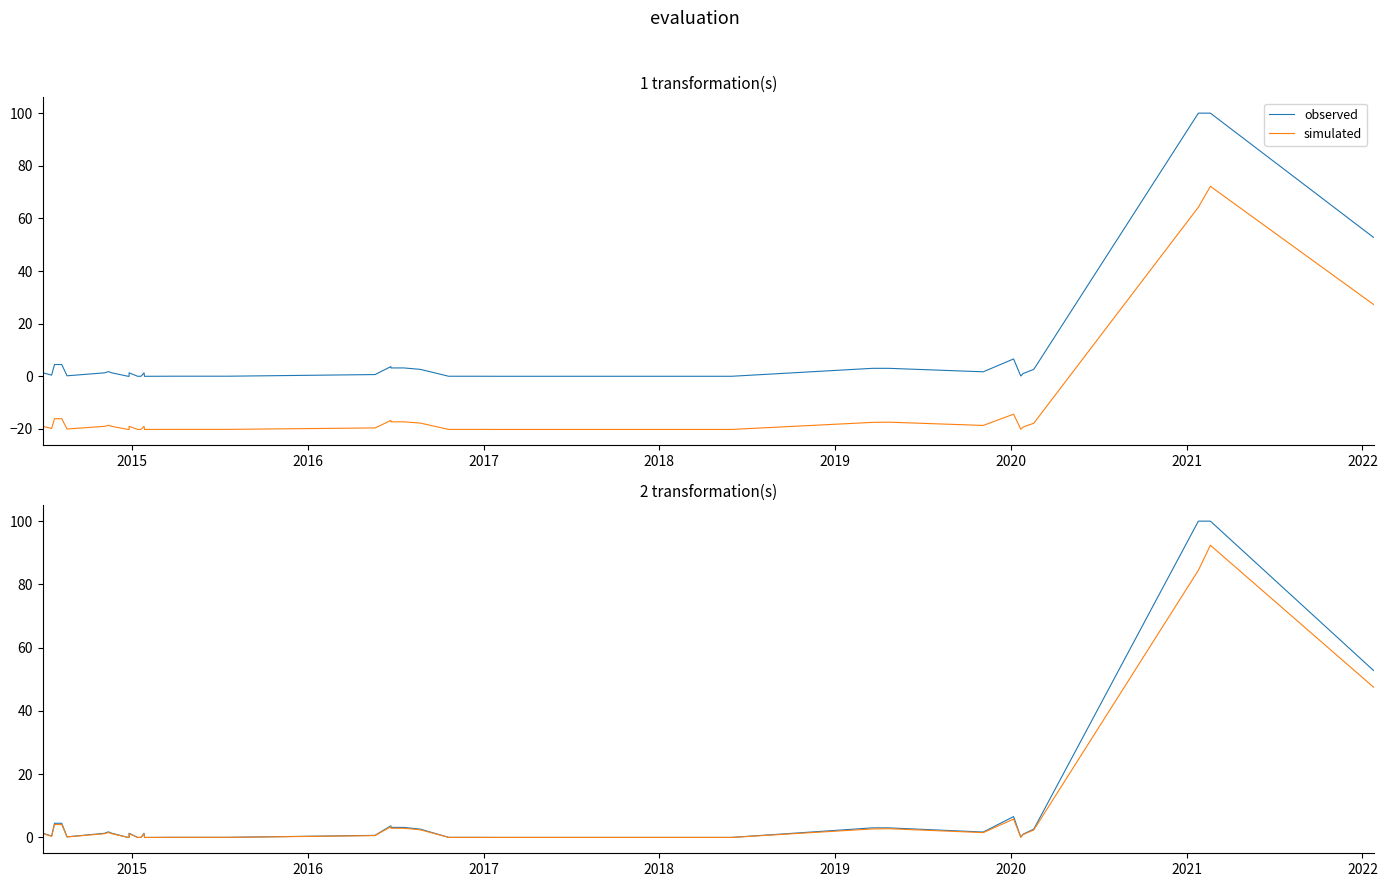

Which series has the largest range (max minus min)?

observed